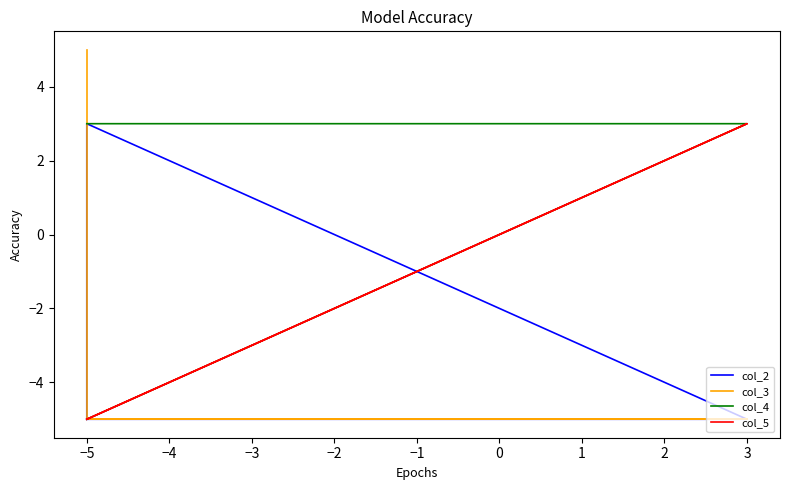

How many values in col_2 are below zero?

4